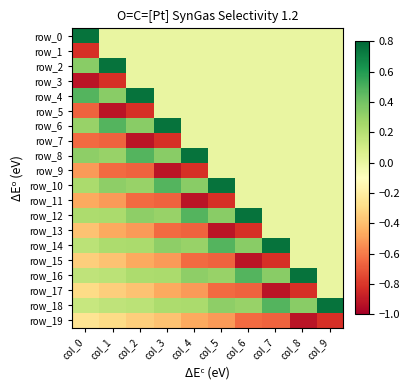

Between col_6 and col_7, which series saw the biggest shift?

row_13